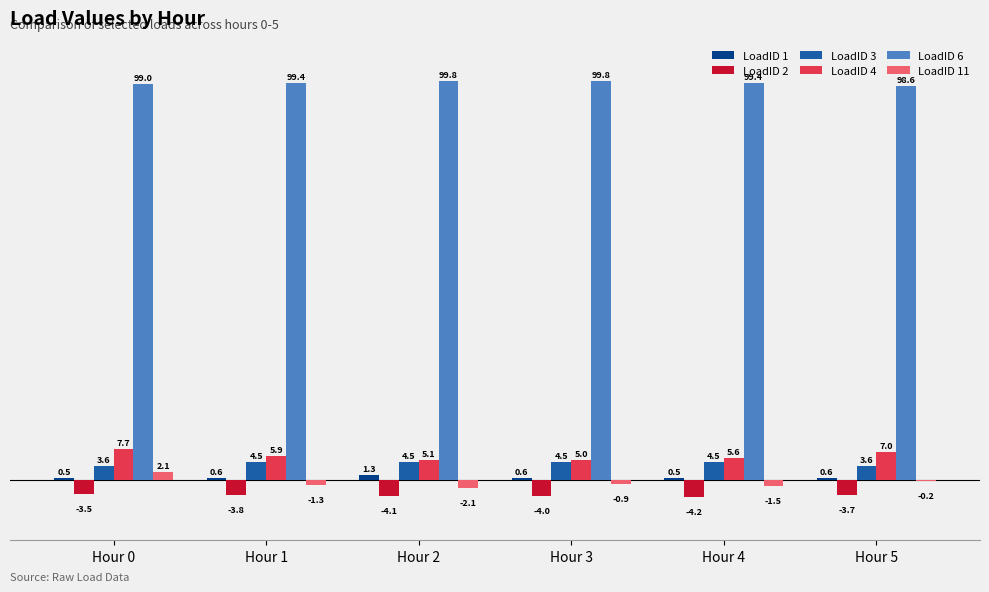

How many series are shown in this chart?

6